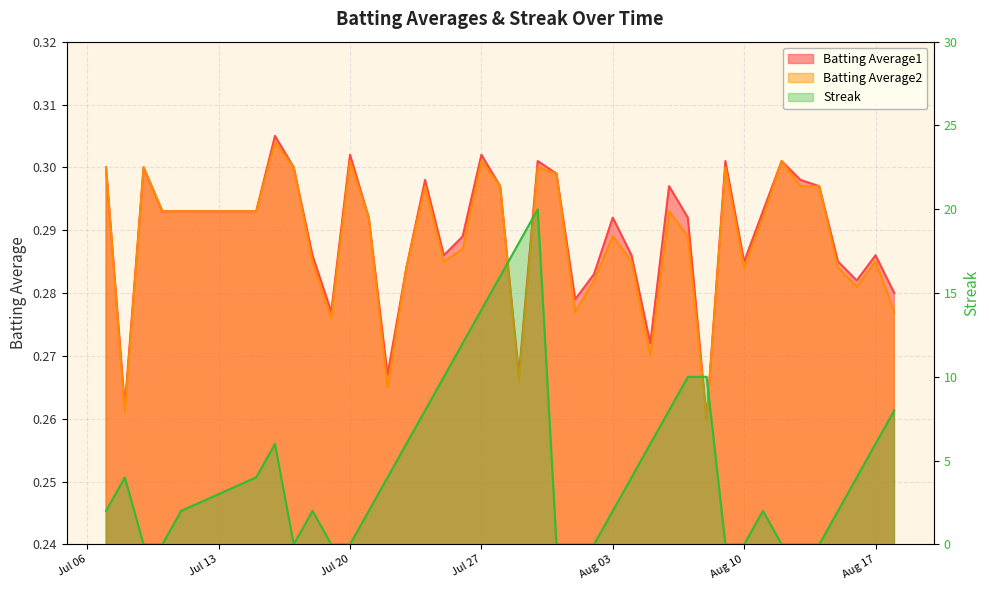

What is the label of the 22nd point from the right?

2010-07-28